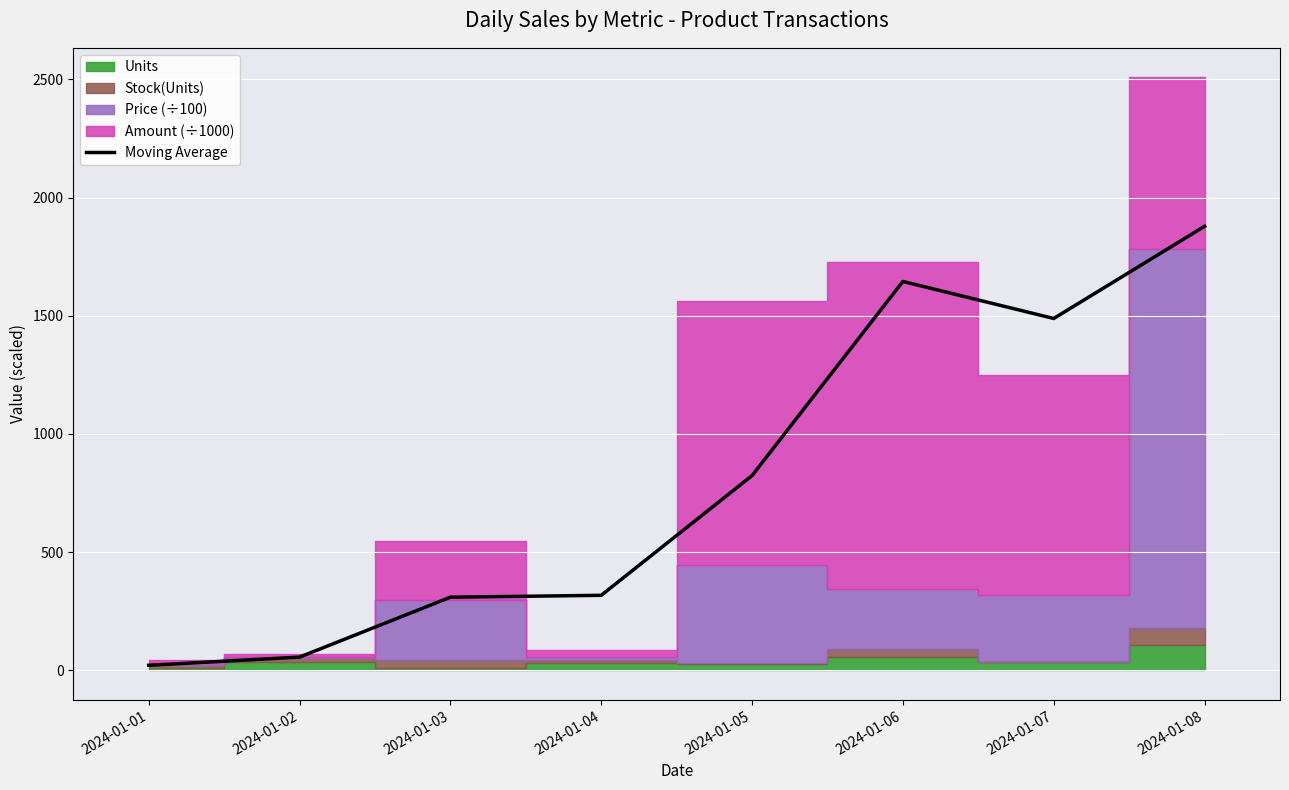

The chart shows a value of 182.9 at 2024-01-04. True or false?

False